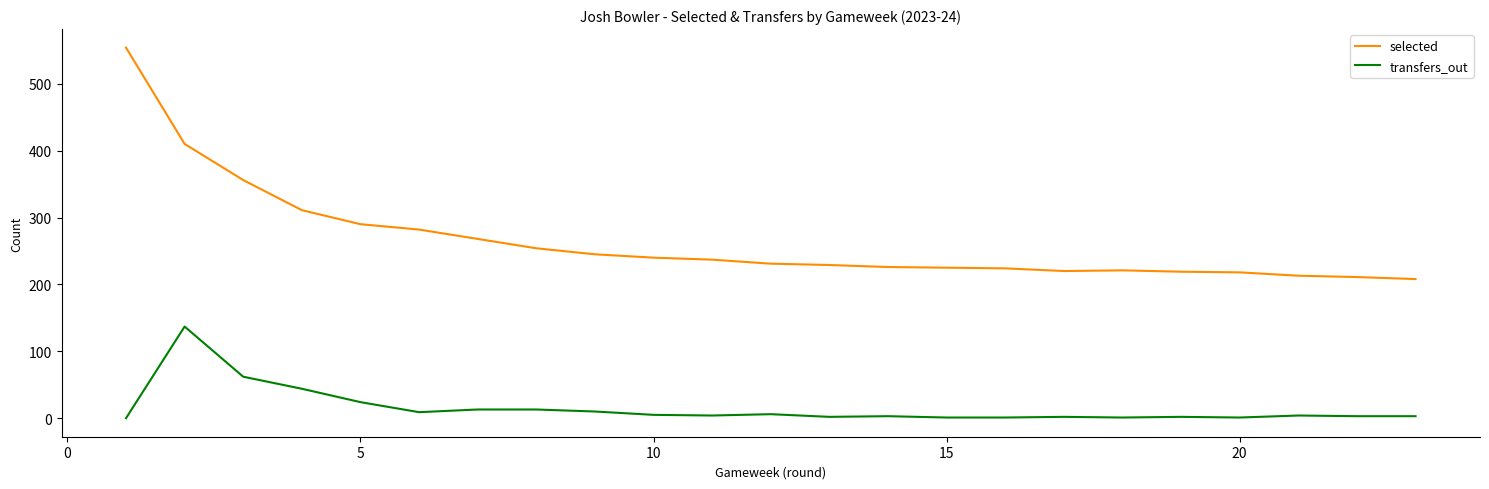

True or false: selected and transfers_out intersect in this chart.

False